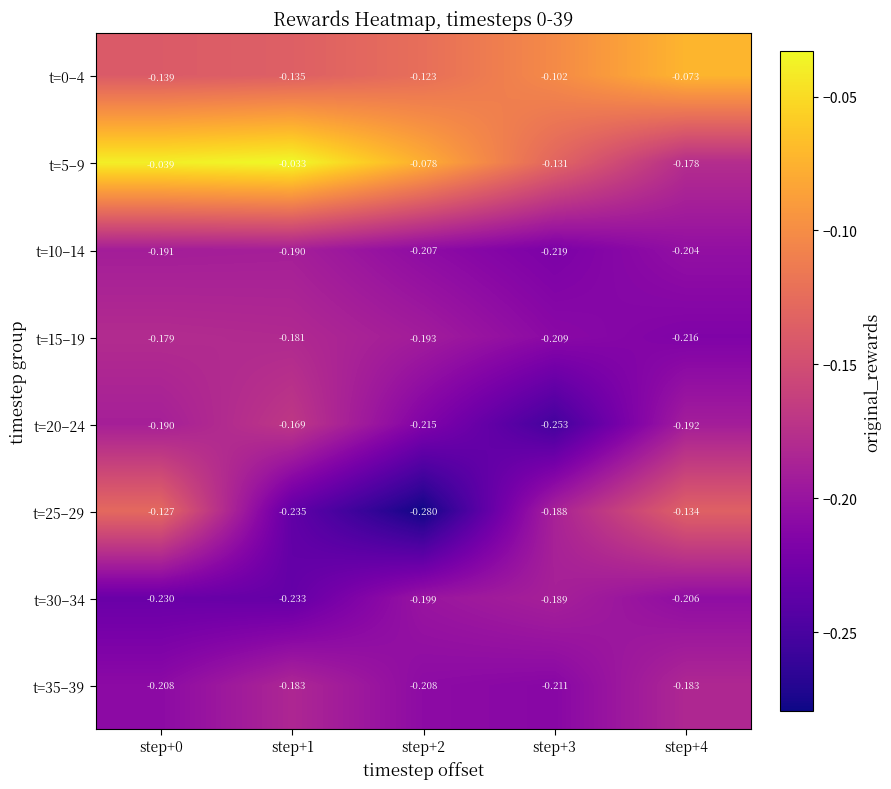

Is the value of t=30–34 at step+2 greater than the value of t=20–24 at step+4?

No